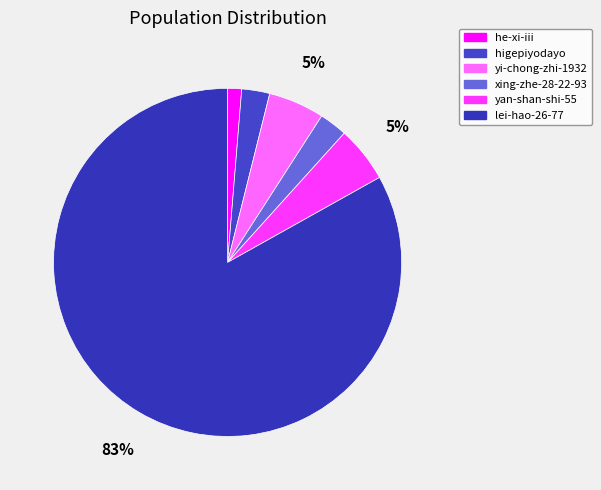

What is the largest slice in the pie chart?

lei-hao-26-77